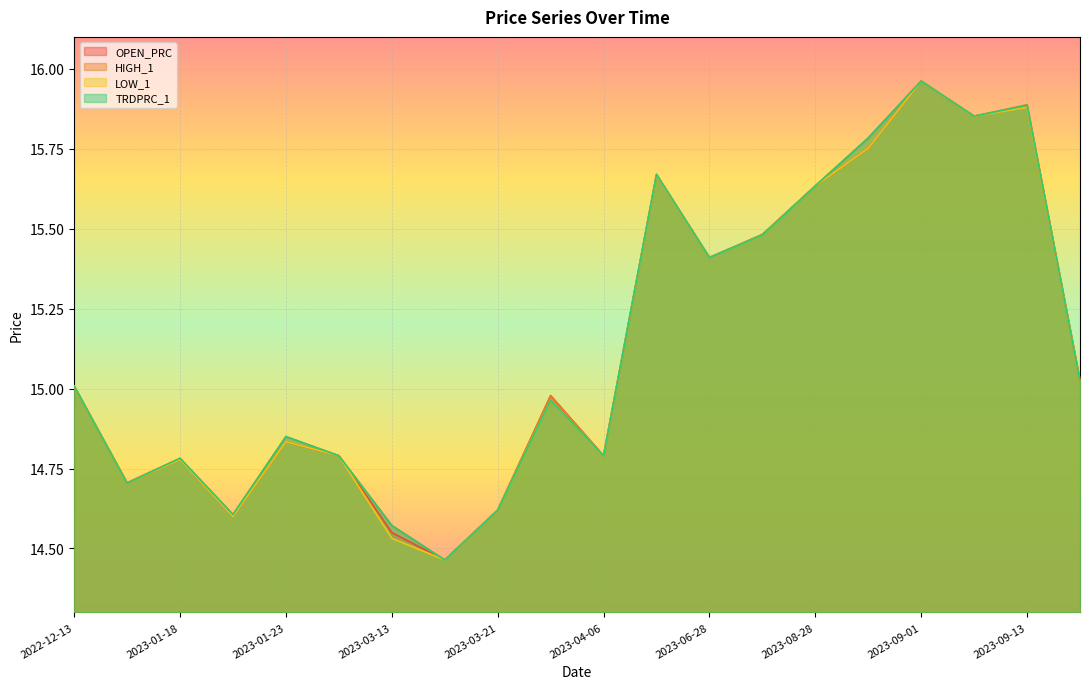

Rank the series at 2023-01-24 from lowest to highest value.

OPEN_PRC, HIGH_1, LOW_1, TRDPRC_1